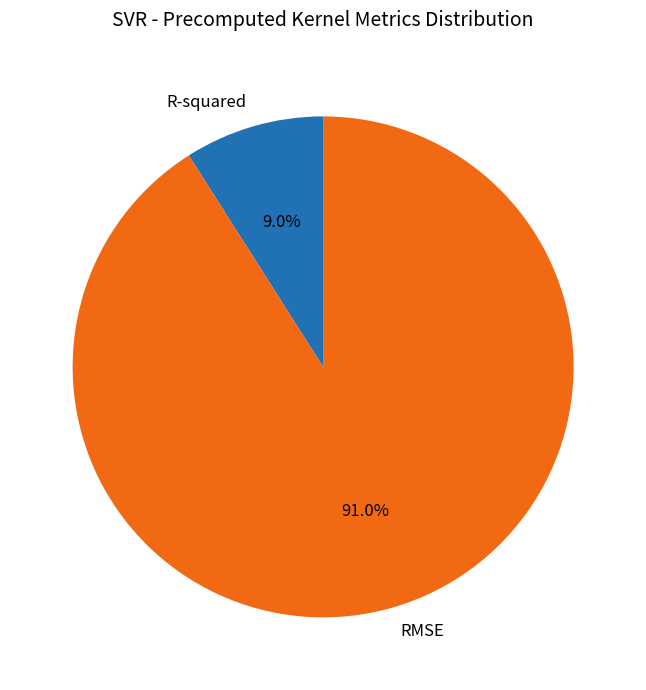

Is there any slice that represents more than half of the pie?

Yes